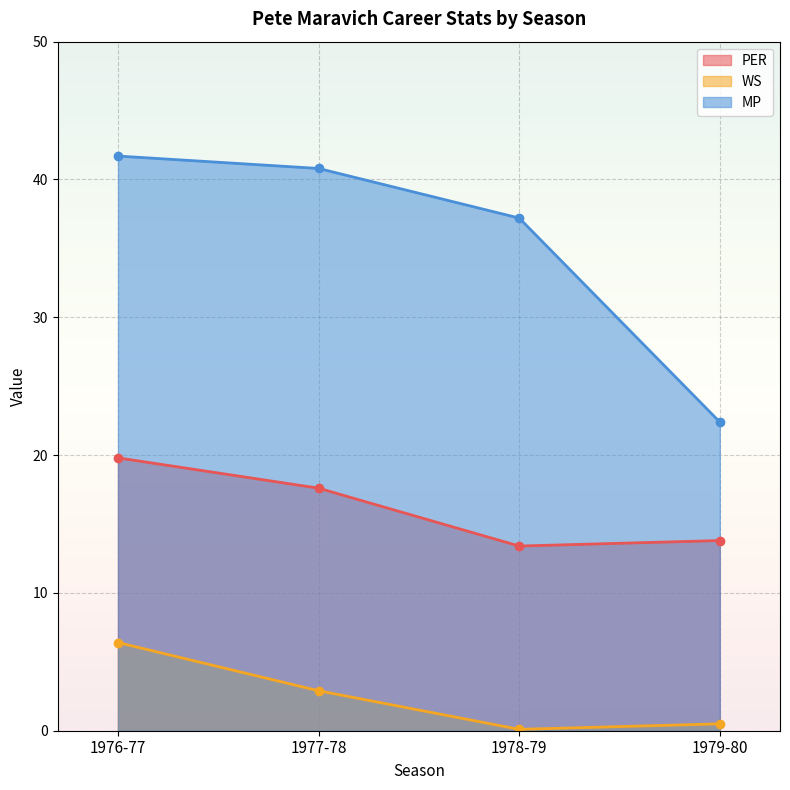

What is the value of the PER point at the 1st from the left?

19.8